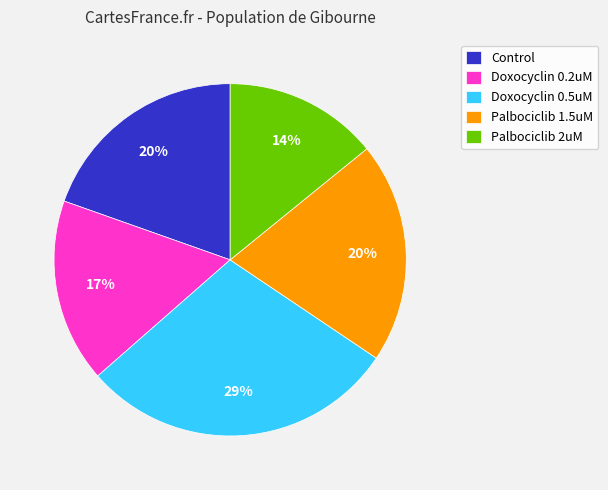

To the nearest percent, what is the difference between the Control and Doxocyclin 0.2uM slice percentages?

3%